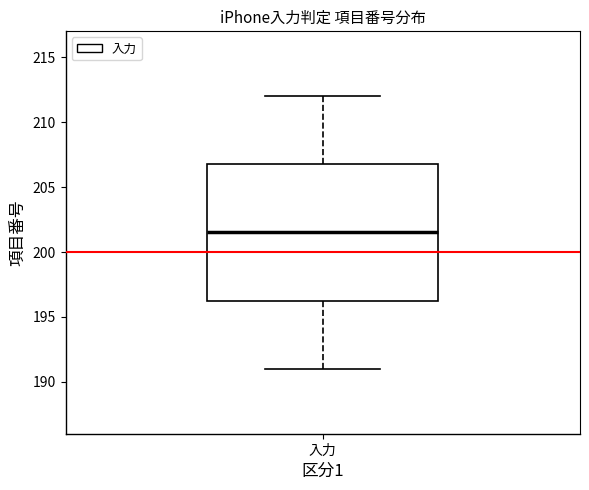

Transcribe this box plot: give where the median line is, the range the box spans, and where the two whiskers end, as read against the y-axis. The values are not printed on the chart, so give them approximately, as read against the axis.

median 201.5, box 196.5 to 207.0, whiskers 191.0 to 212.0